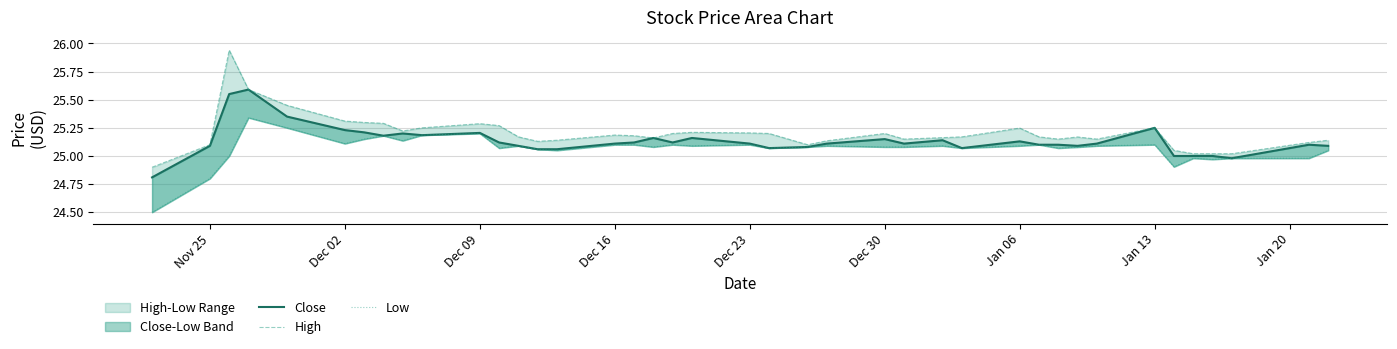

At Dec 23, list the series in order from largest to smallest.

High, Close, Low